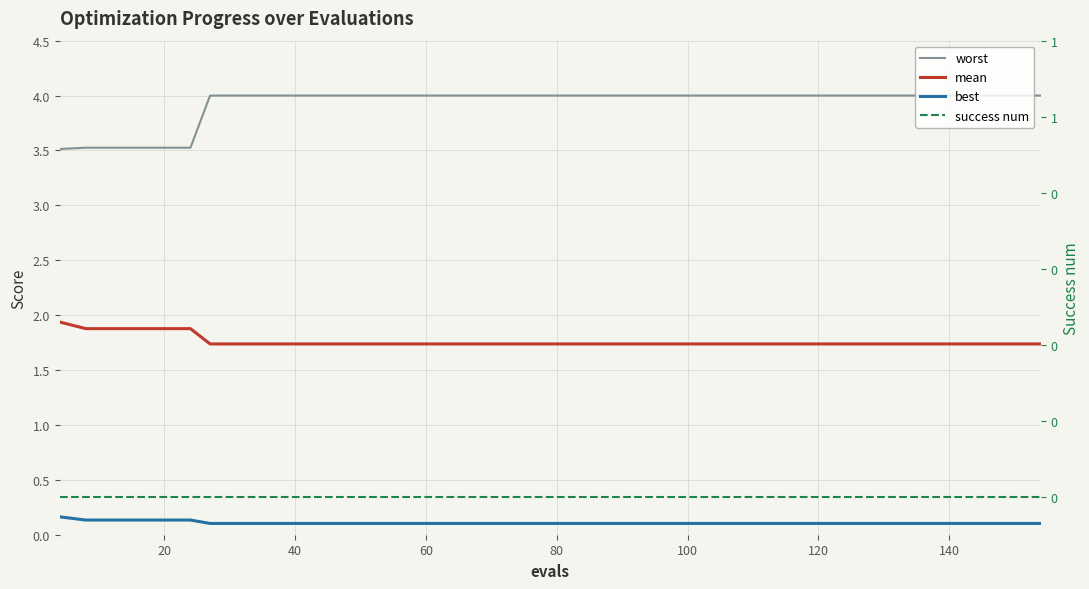

Count the number of data series in this chart.

4